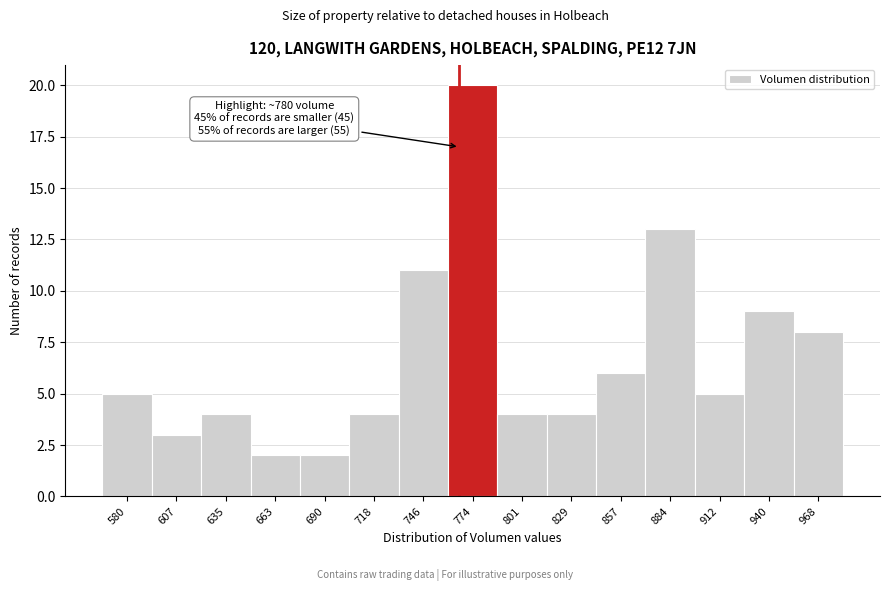

Reading right to left, transcribe all the data shown in this chart.

8	9	5	13	6	4	4	20	11	4	2	2	4	3	5